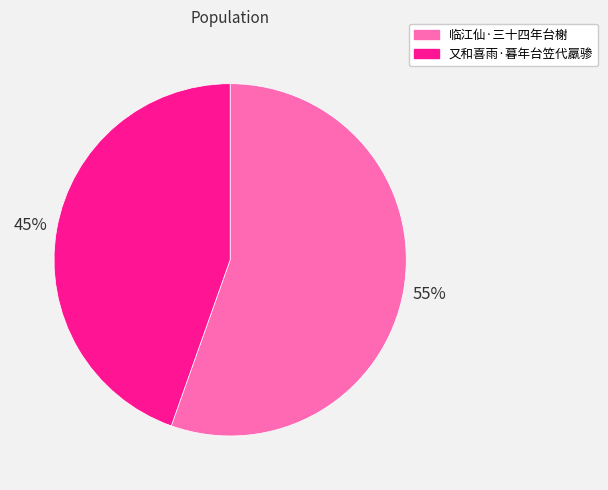

How many slices are in this pie chart?

2